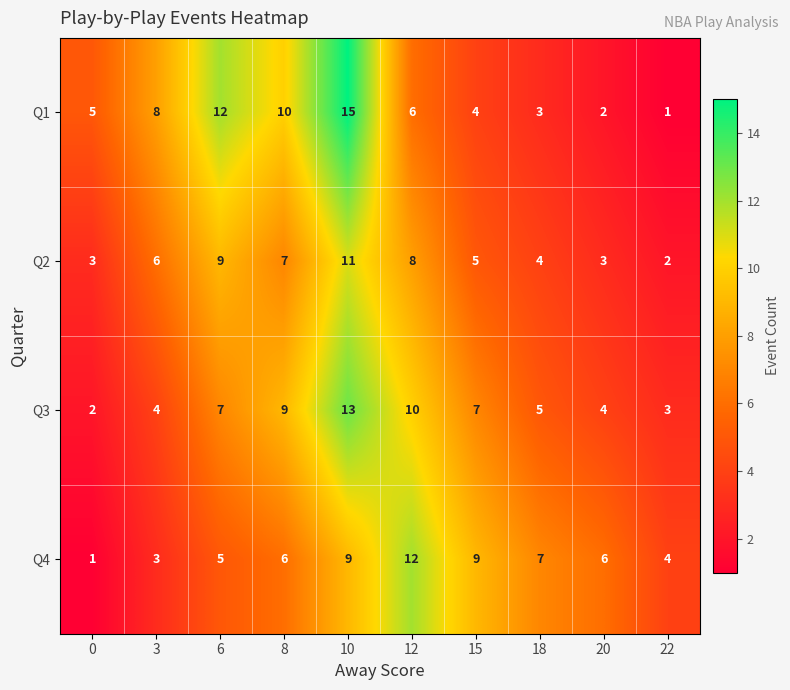

What is the total value across all series at 6?

33